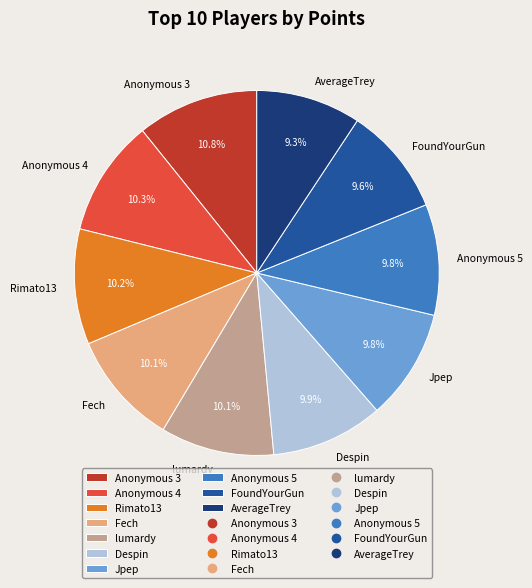

What is the ratio of the value at AverageTrey to the value at FoundYourGun?

1.0